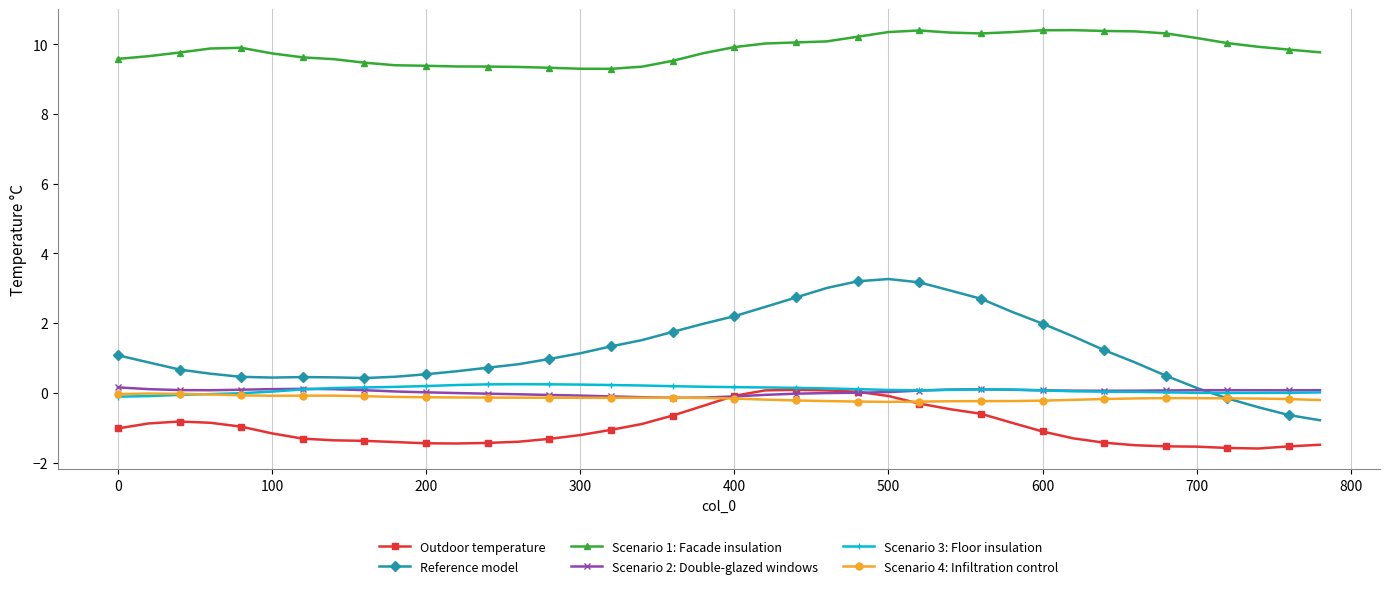

Which series has the largest total across all categories?

Scenario 1: Facade insulation